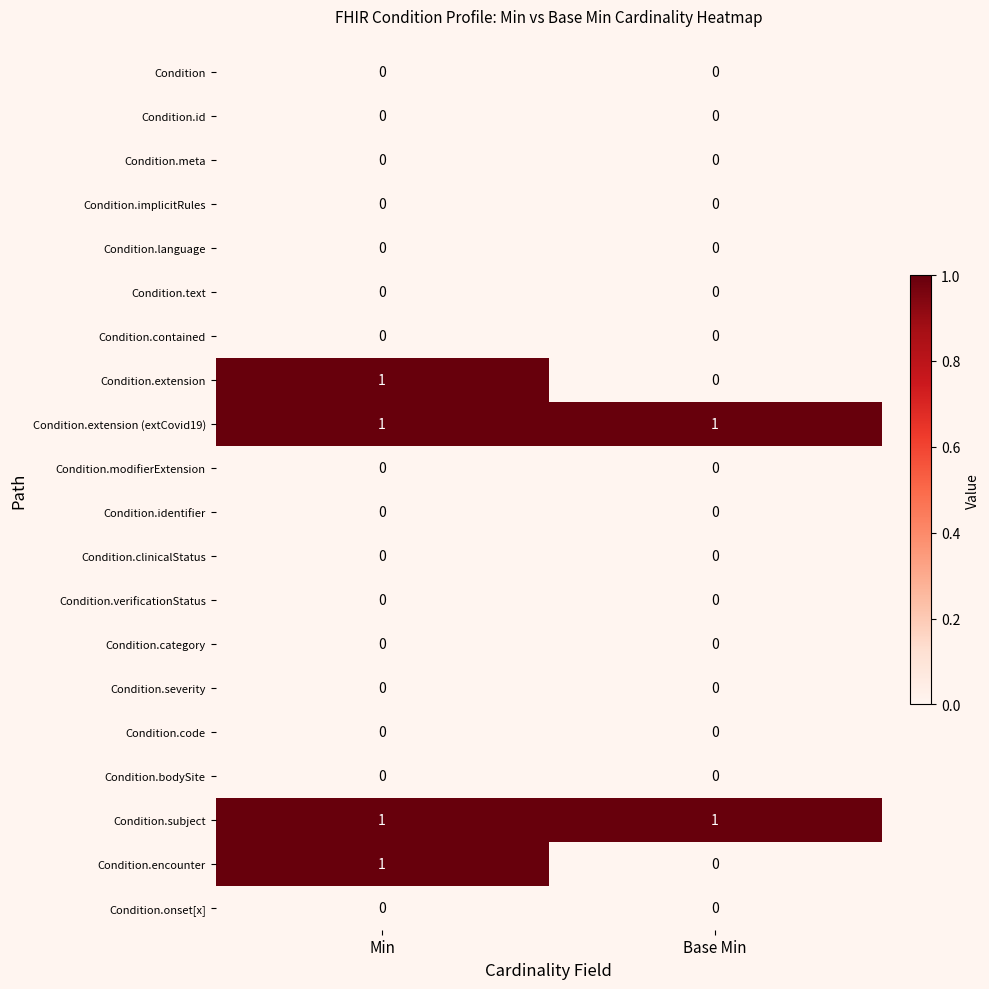

How many distinct data groups are displayed?

20